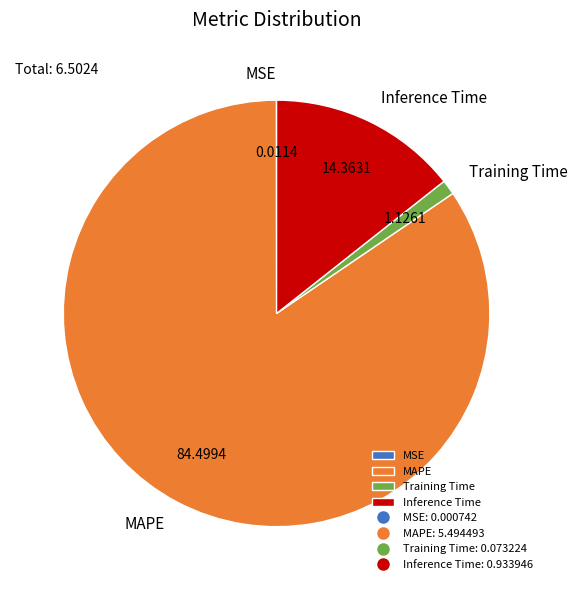

Which has a higher value, MAPE or Inference Time?

MAPE